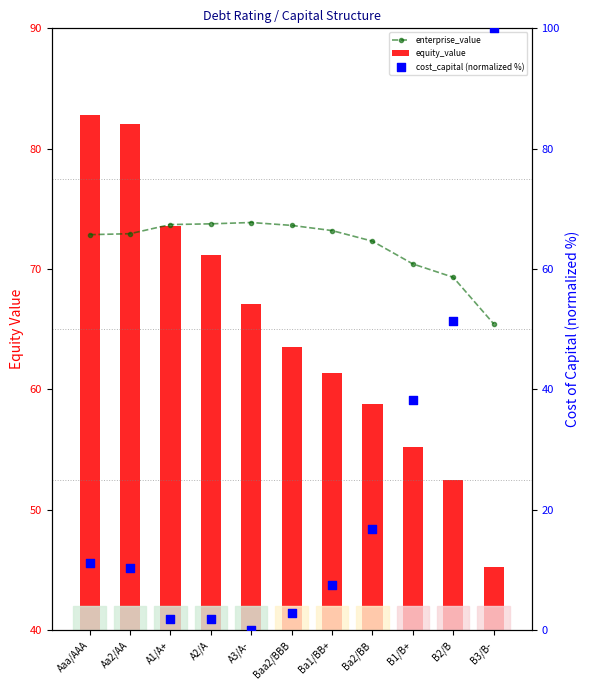

What is the total value across all series at A2/A?

146.8